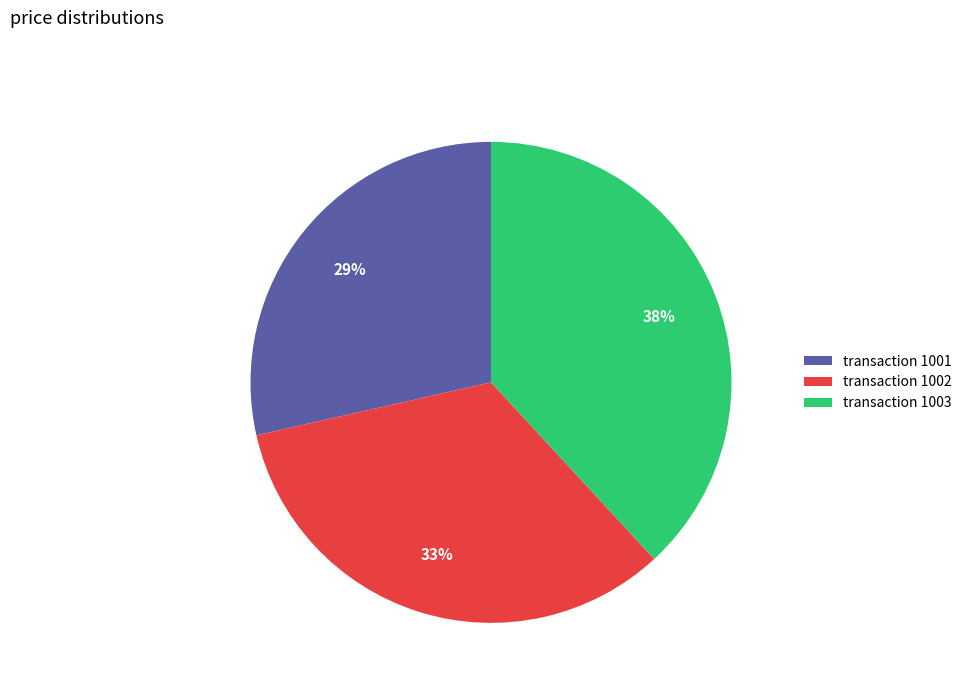

Count the number of slices in the pie.

3